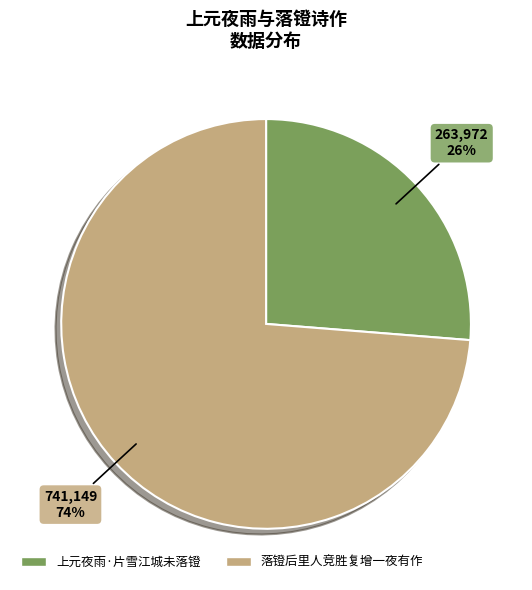

True or false: 上元夜雨·片雪江城未落镫 accounts for 38% of the total.

False